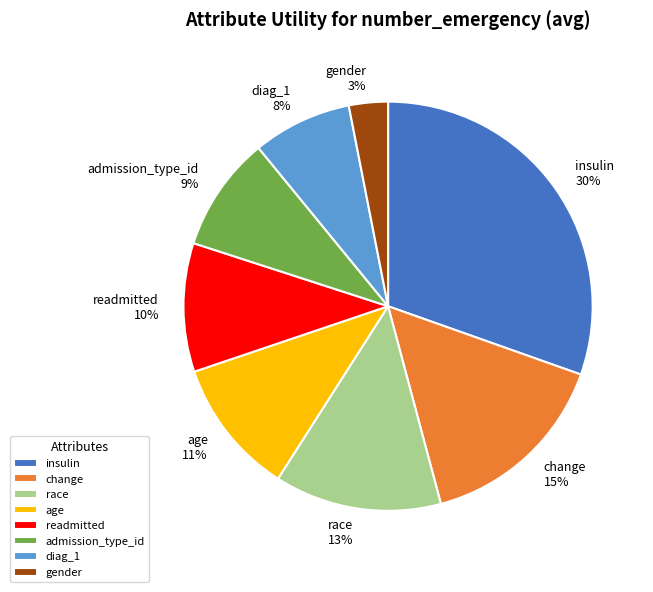

Is it true that diag_1 is 1% of the pie?

False